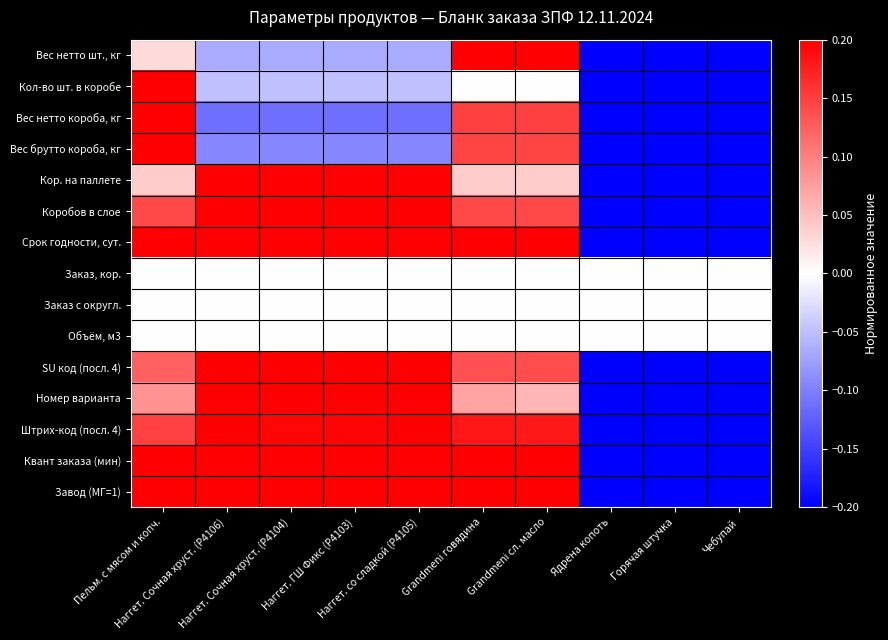

How many series are shown in this chart?

15